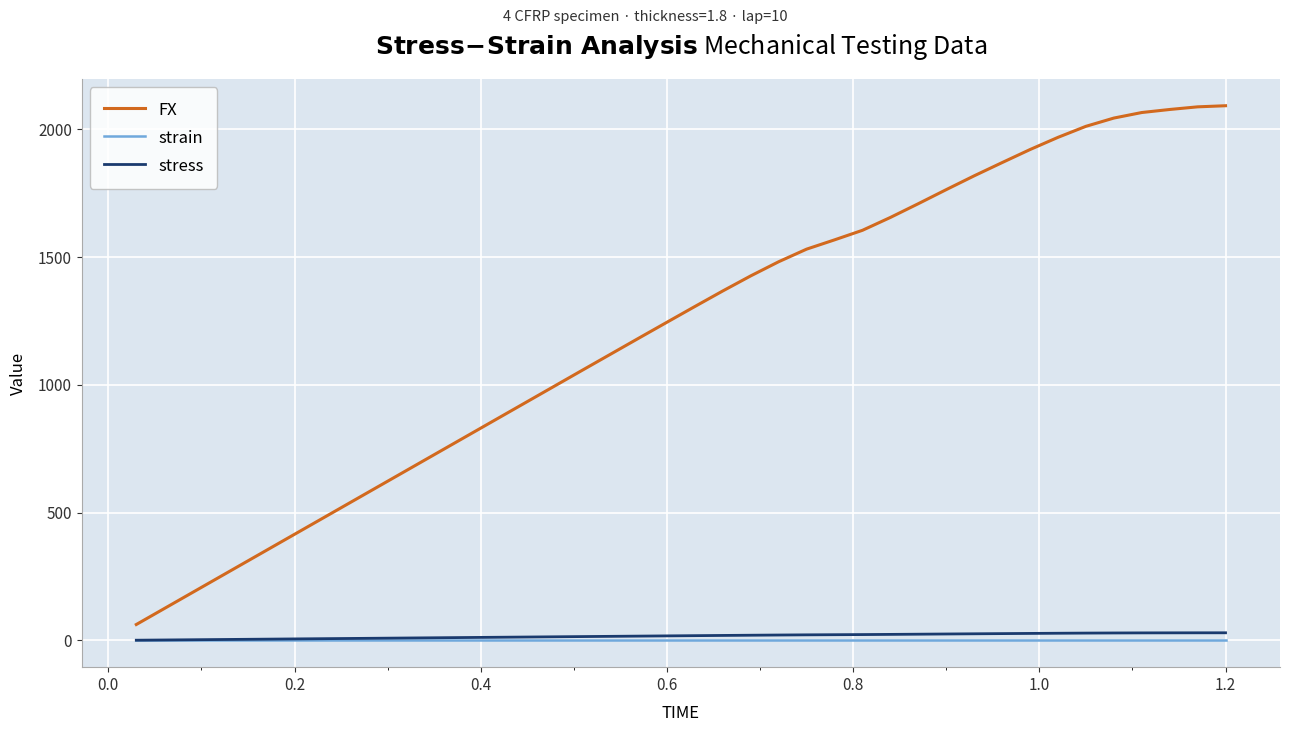

Which series has the largest range (max minus min)?

FX